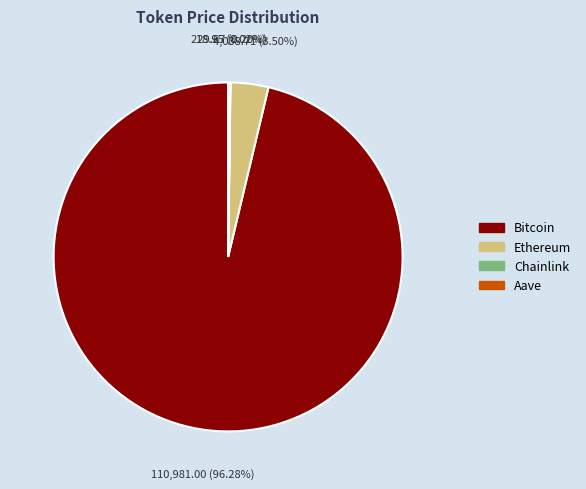

Which slice is the largest?

Bitcoin